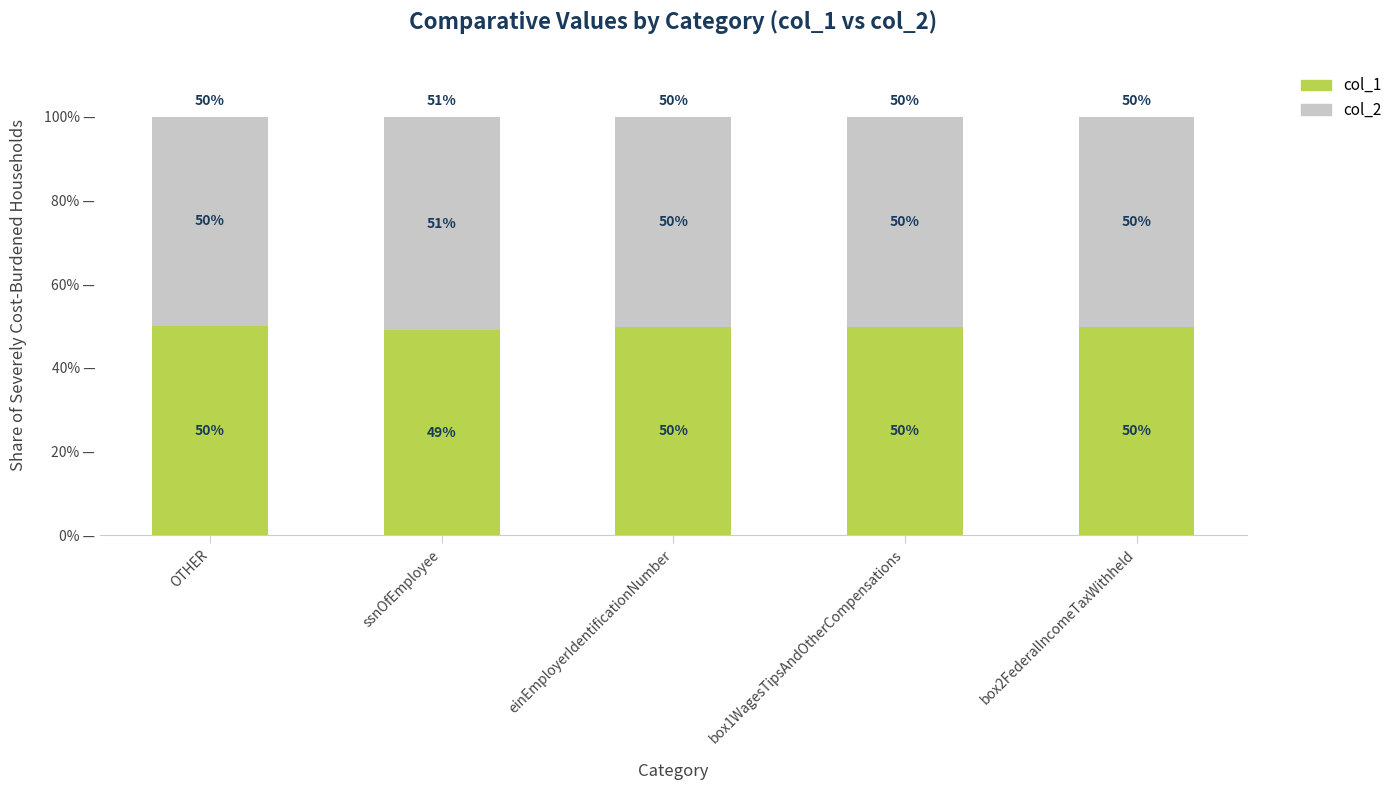

Which category has the lowest value in the col_1 series?

ssnOfEmployee